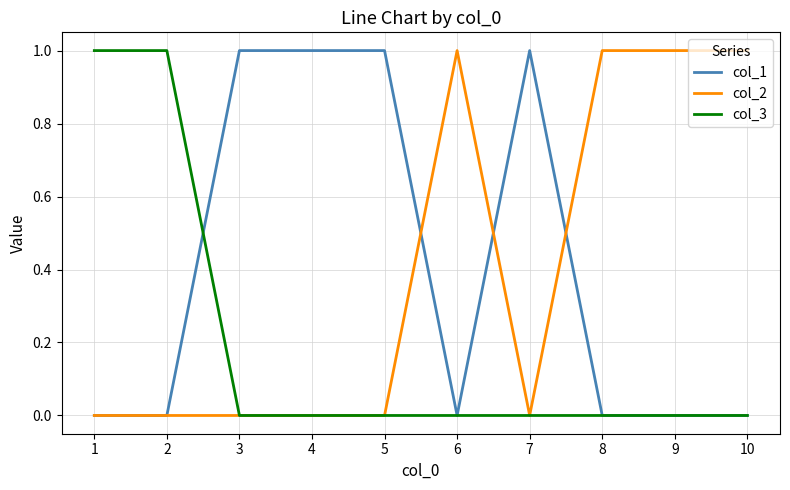

What is the sum of the col_1 values at 7 and 9?

1